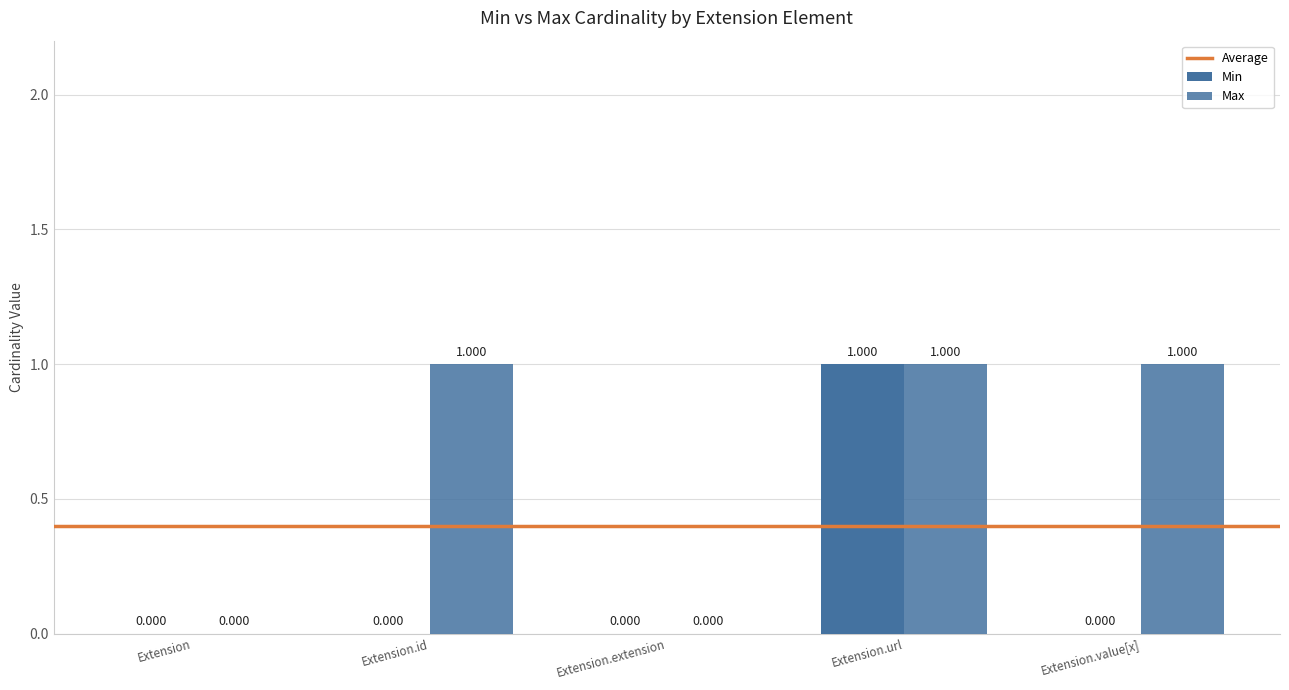

Rank the series at Extension from highest to lowest value.

Min, Max